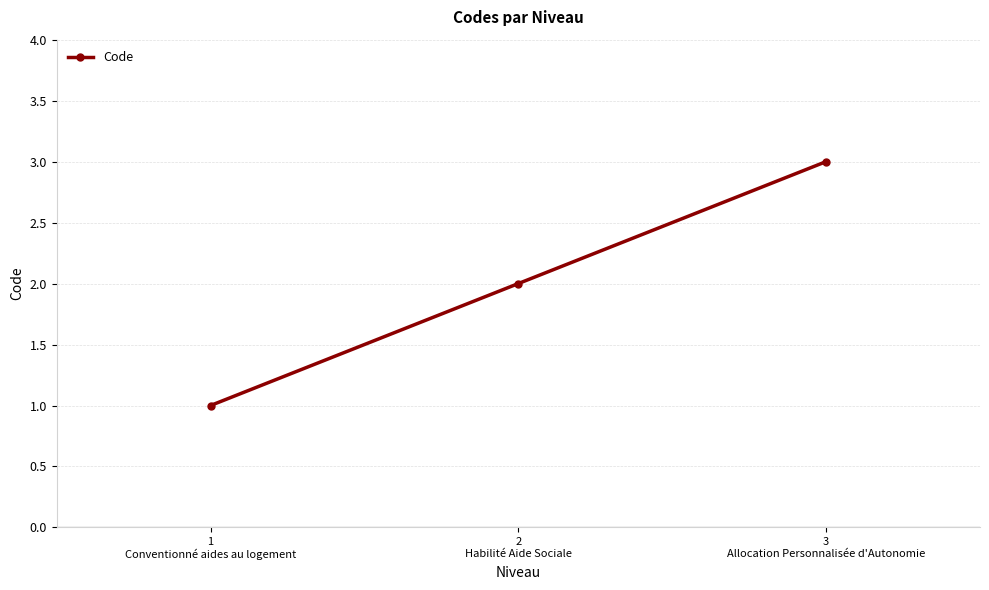

Does the chart display data point markers on the line(s)?

Yes